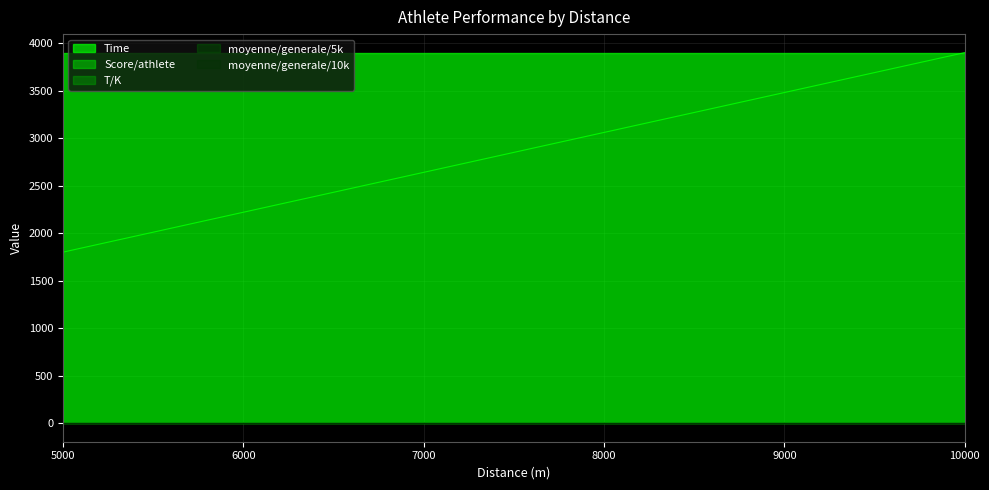

Which label corresponds to the smallest value in the chart?

5000